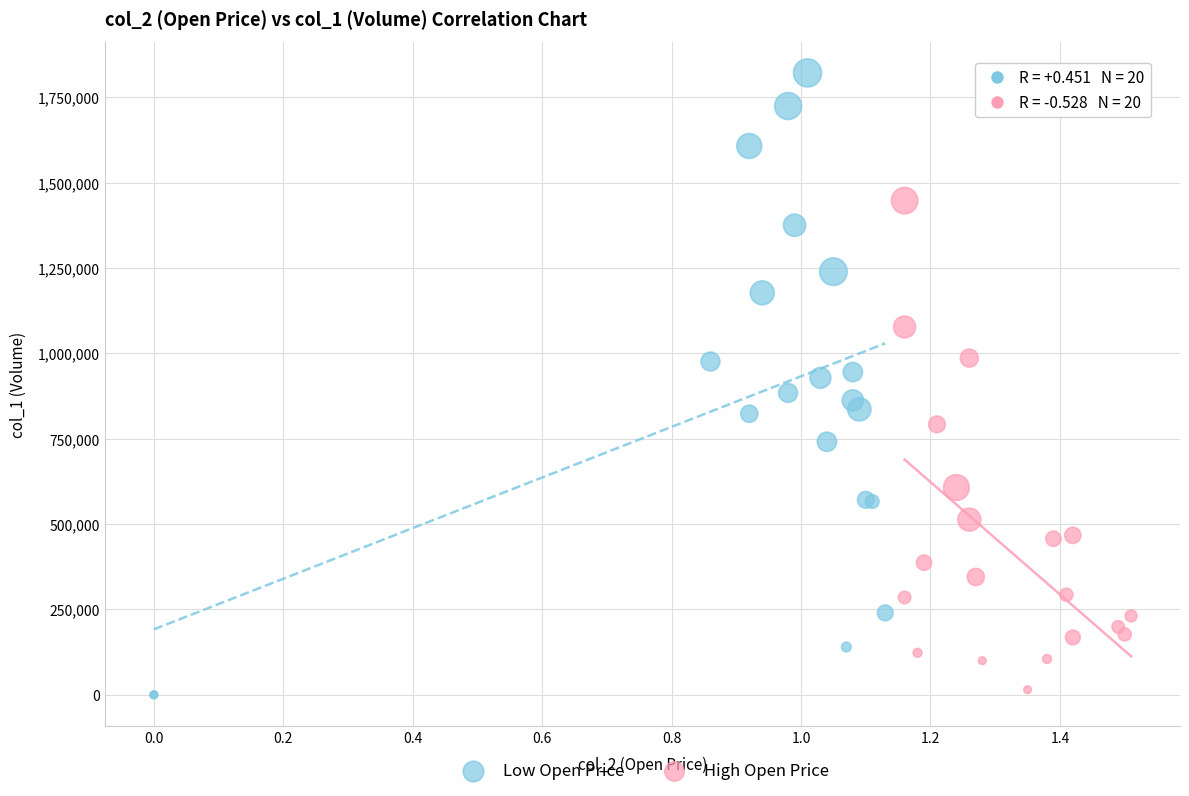

Which series reaches the maximum Y coordinate?

Low Open Price